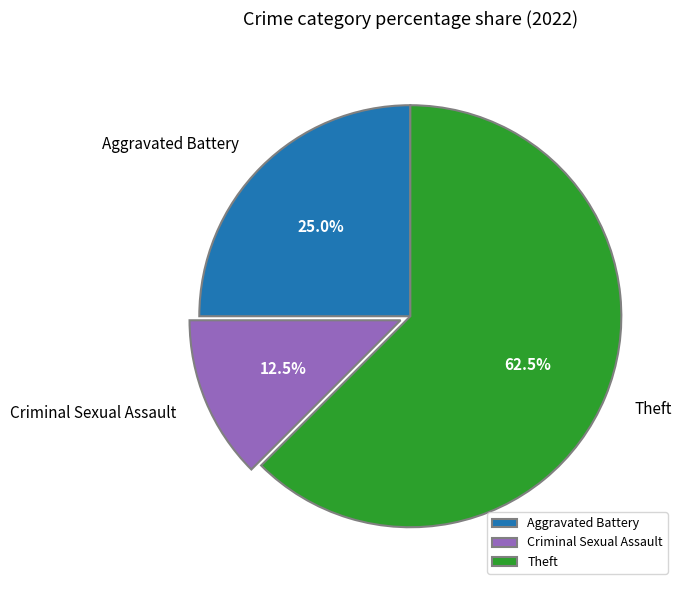

Which category has the smallest portion of the pie?

Criminal Sexual Assault